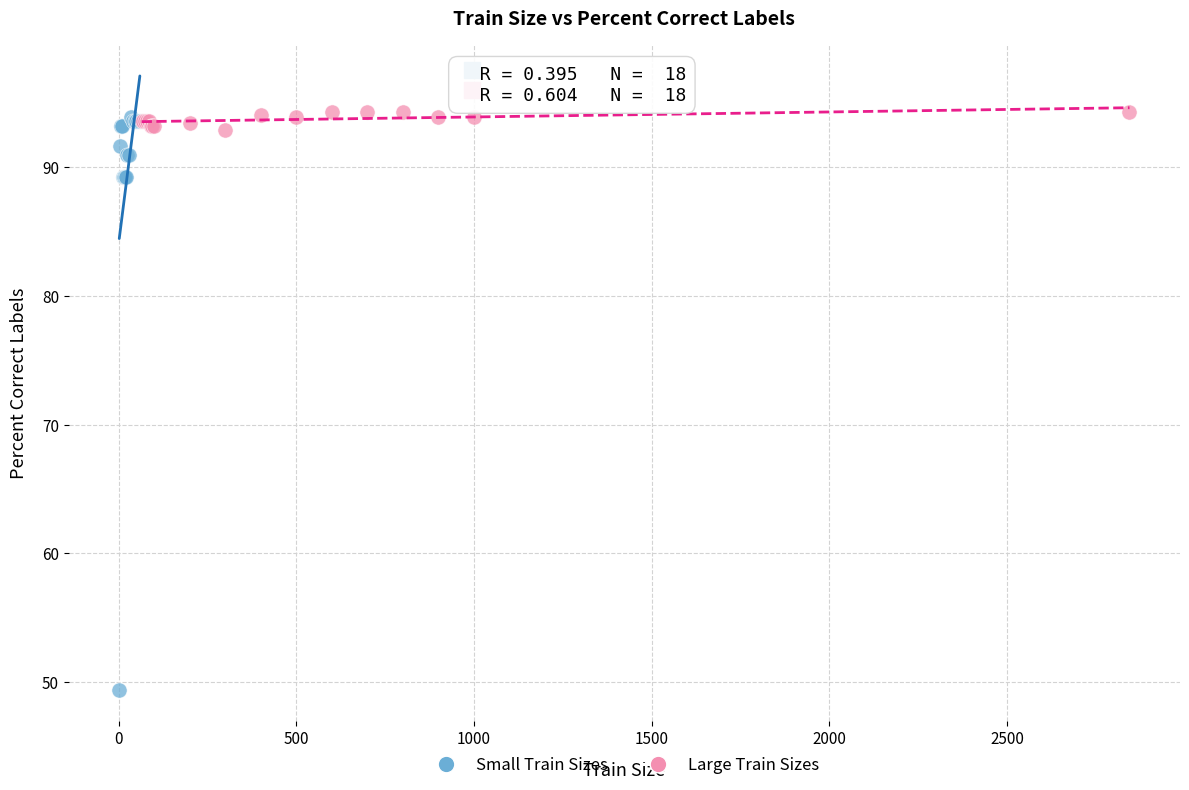

Which series reaches the minimum Y coordinate?

Small Train Sizes